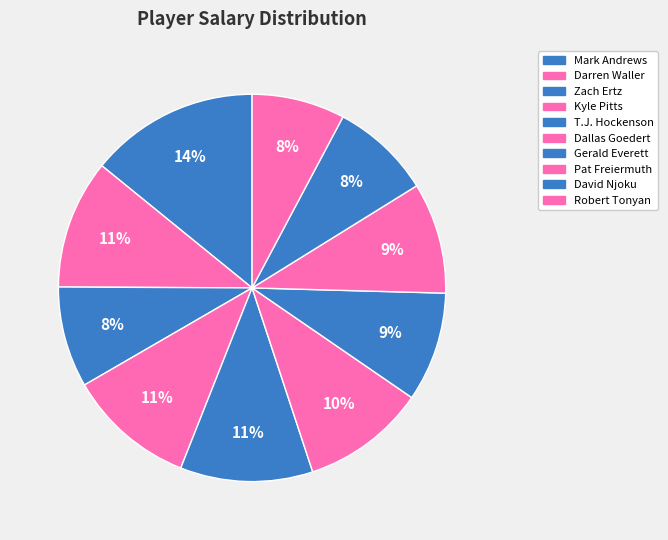

What is the largest slice in the pie chart?

Mark Andrews